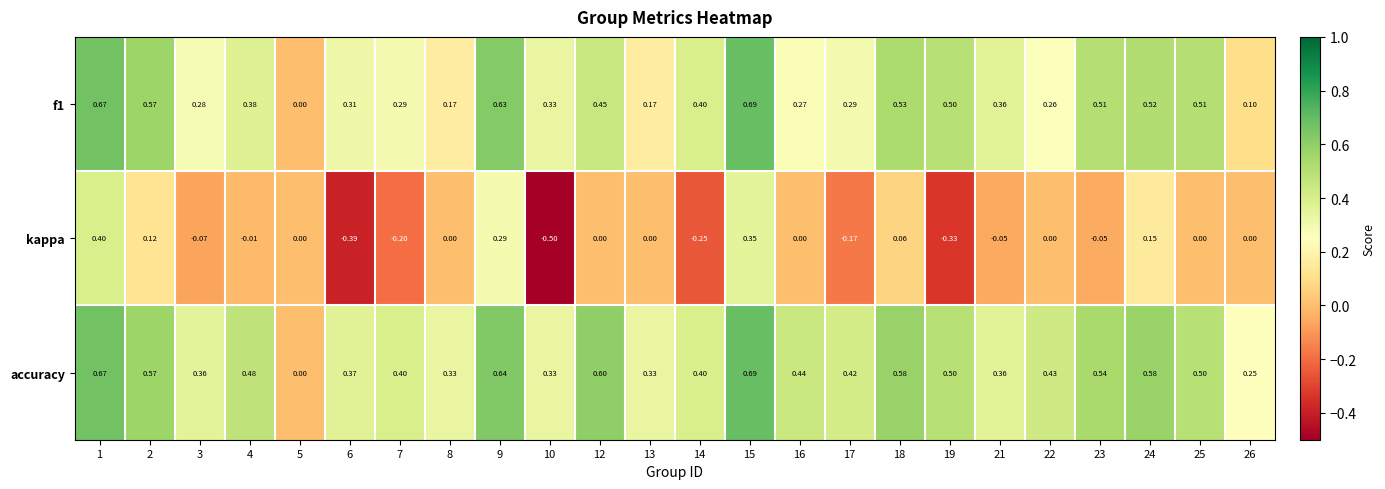

What is the minimum value shown in the chart?

-0.5